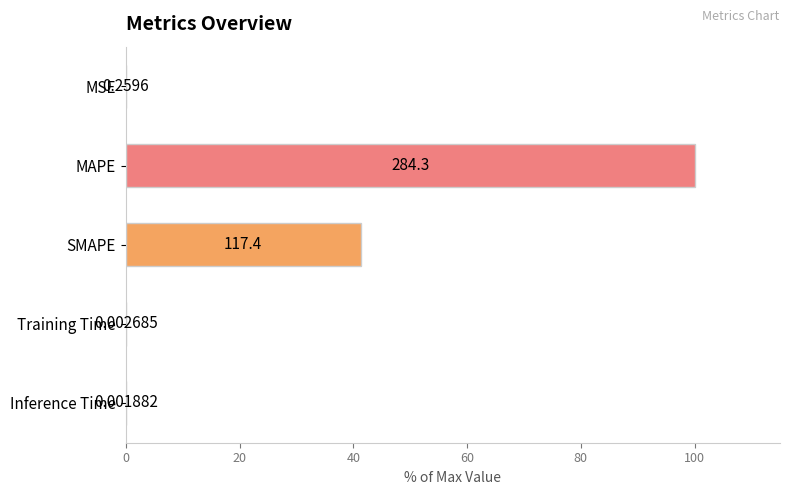

Are the bars horizontal?

Yes